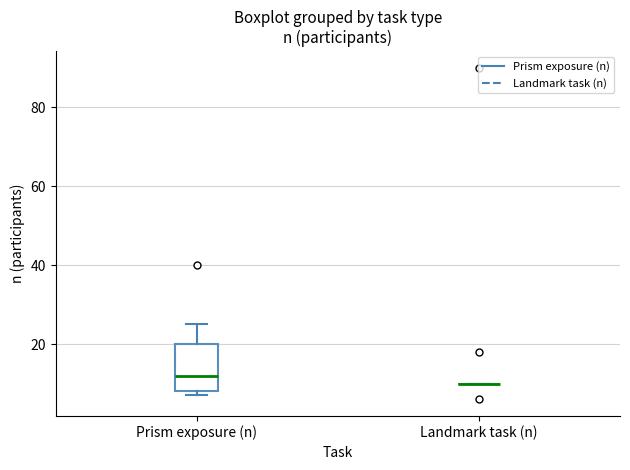

Comparing the boxes themselves (not the whiskers), which one is the tallest?

Prism exposure (n)